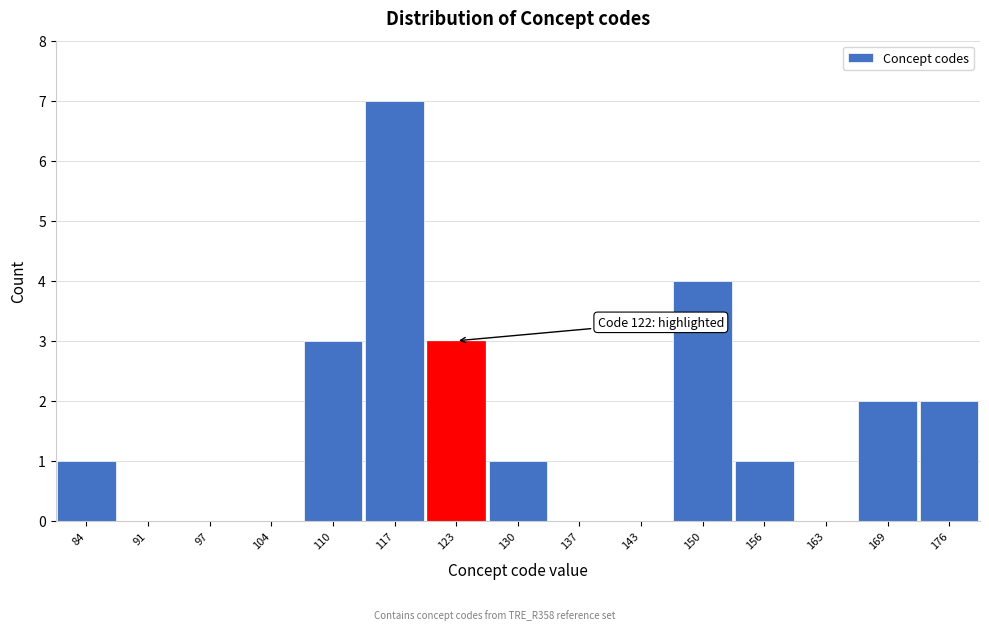

Over which range of the x-axis is the bar tallest?

114 to 120